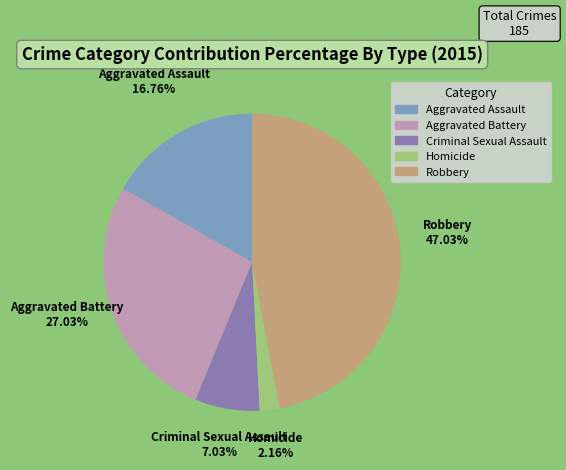

Between Robbery and Aggravated Battery, which is larger?

Robbery